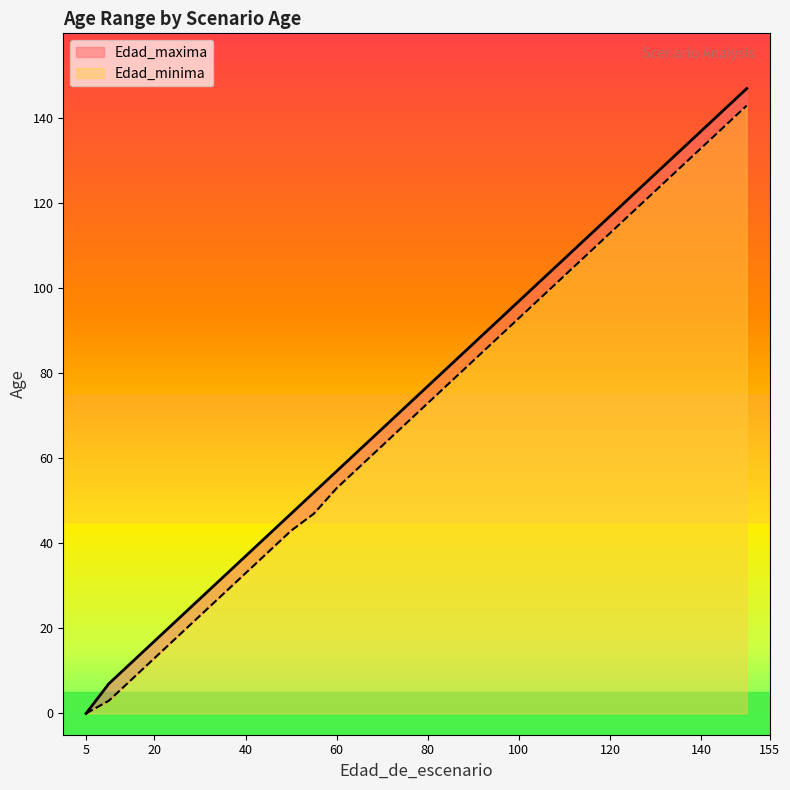

What is the value of the Edad_maxima point at the 10th from the left?

47